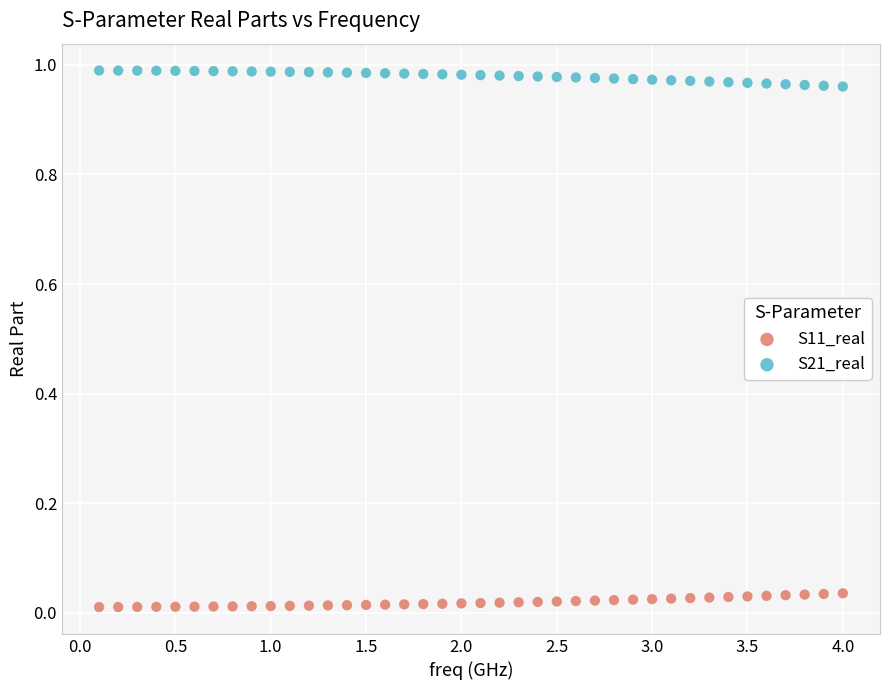

Which series contains the lowest Y value?

S11_real